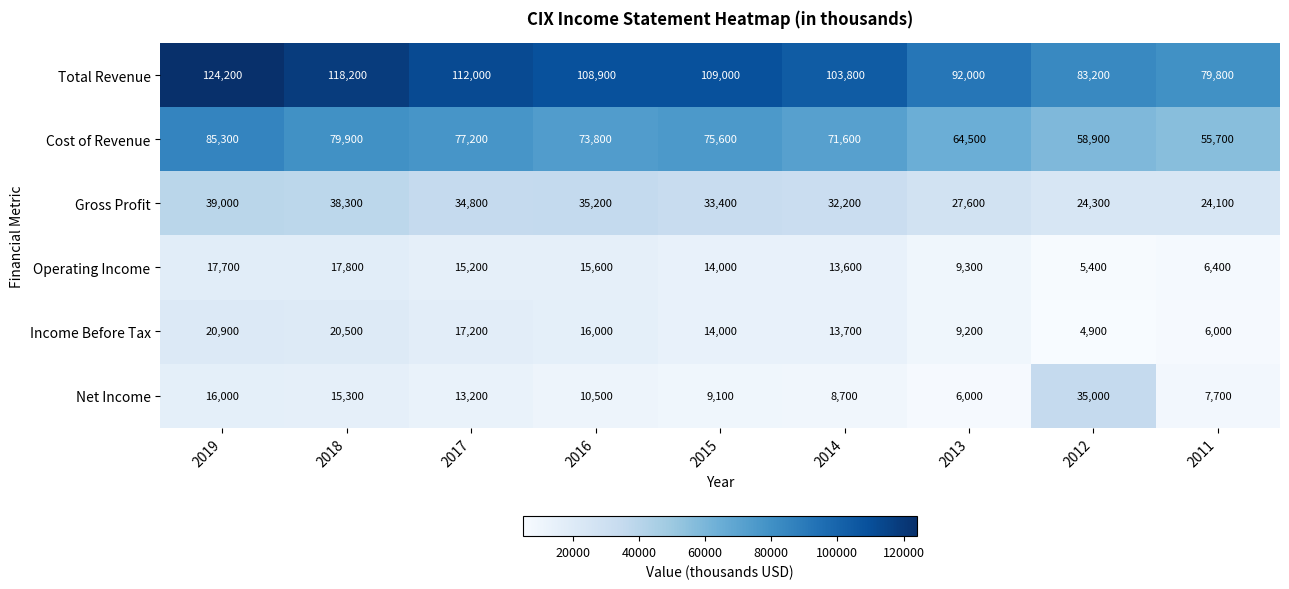

List the series in order of their peak value, highest first.

Total Revenue, Cost of Revenue, Gross Profit, Net Income, Income Before Tax, Operating Income